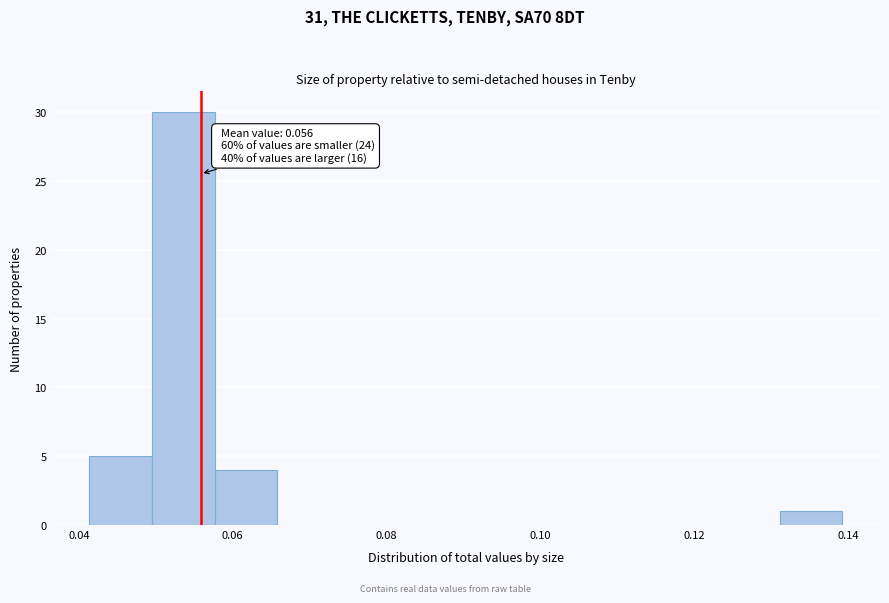

Which range on the x-axis has the tallest bar?

0.050 to 0.058